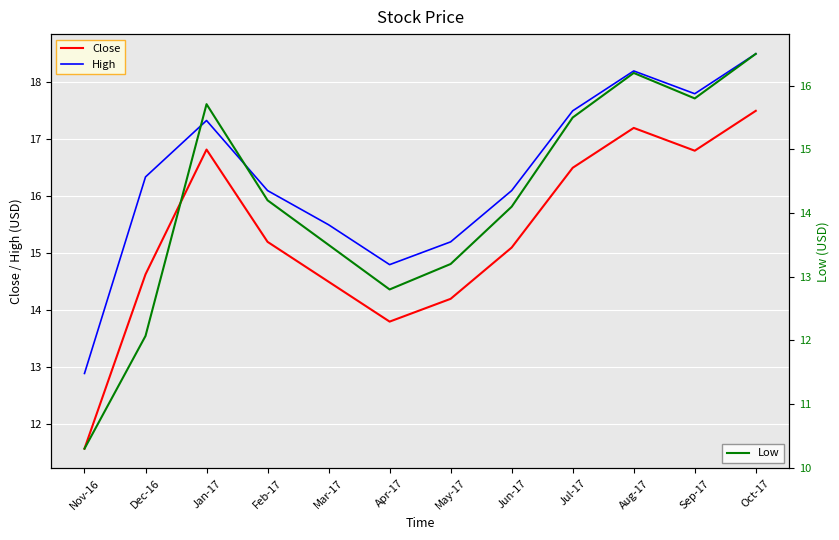

Count the number of categories in the chart.

12